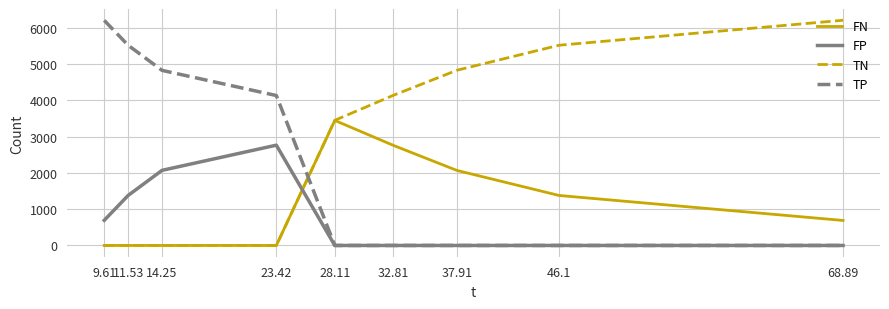

Read the TN value at 37.91.

4832